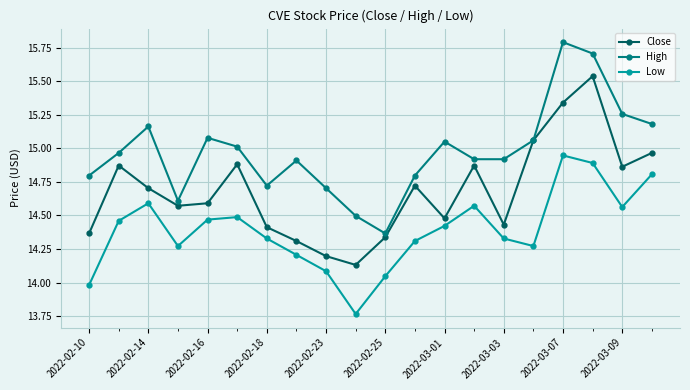

True or false: Close and Low intersect in this chart.

False